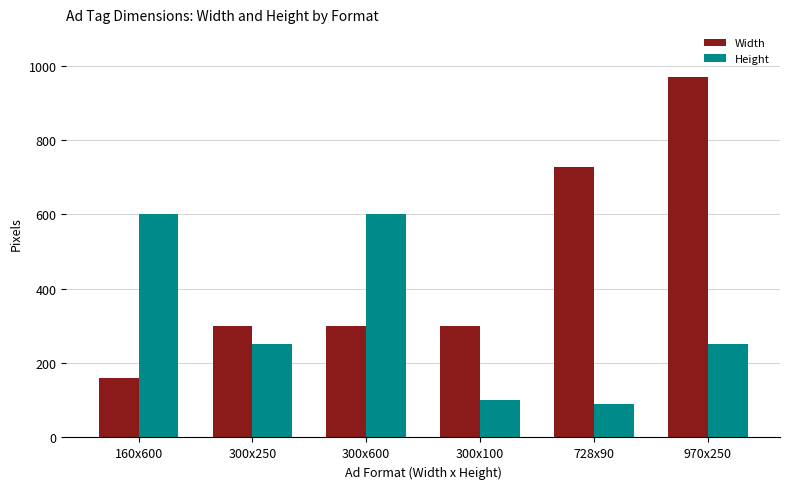

True or false: Width has a value of 300 at 300x250.

True